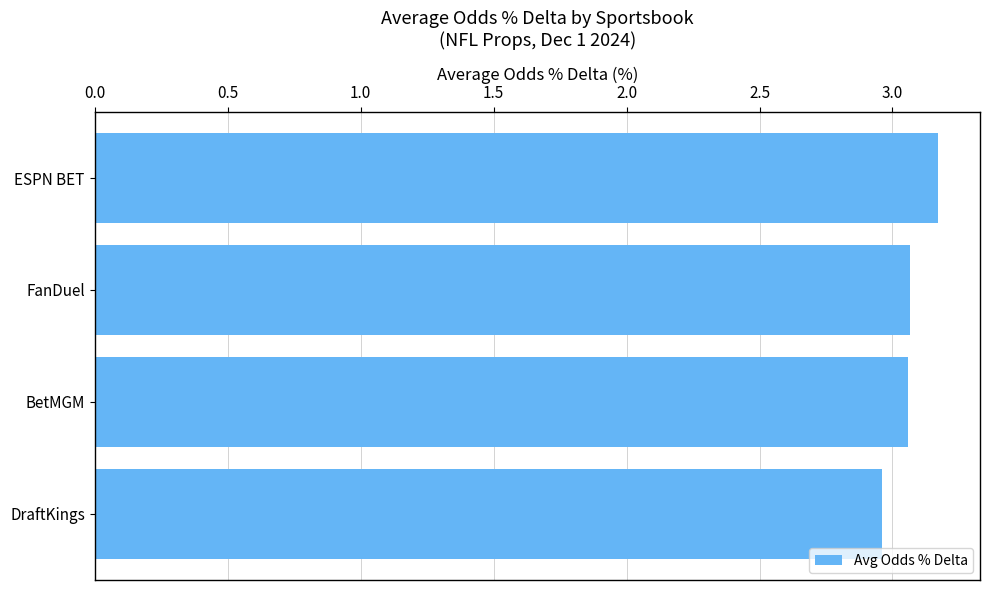

Approximately how many times larger is the value at FanDuel compared to ESPN BET?

1.0